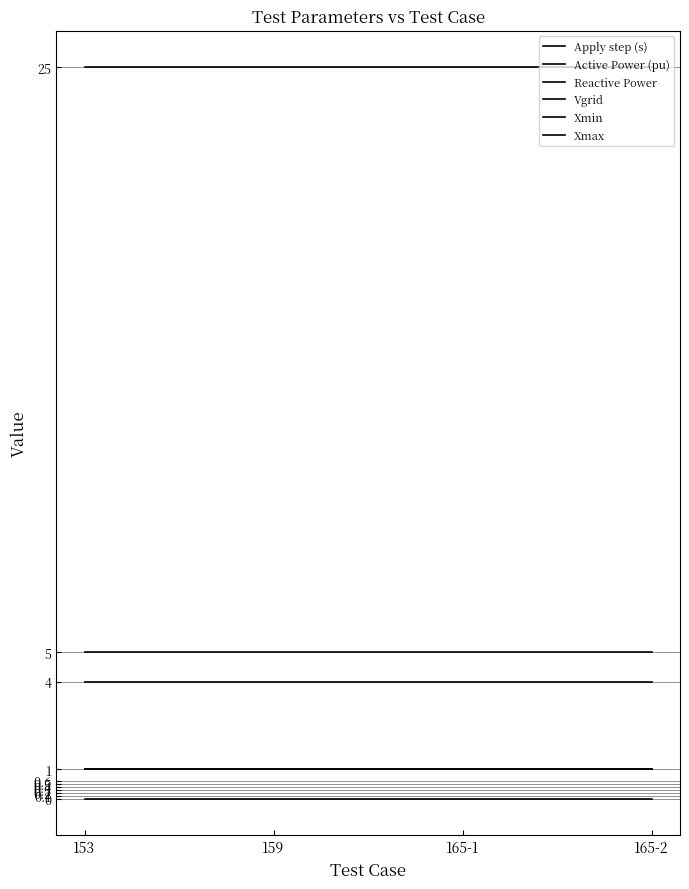

Does the chart display data point markers on the line(s)?

No